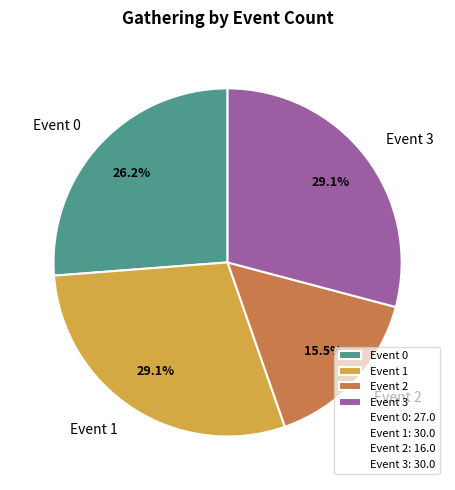

What is the smallest slice in the pie chart?

Event 2